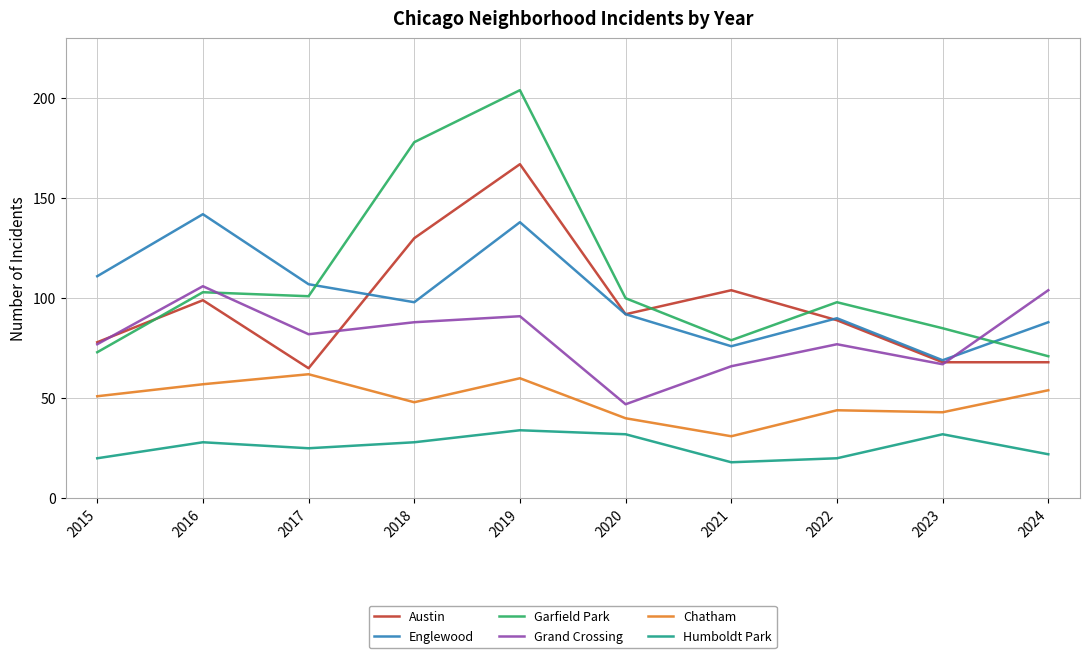

True or false: Humboldt Park and Englewood intersect in this chart.

False